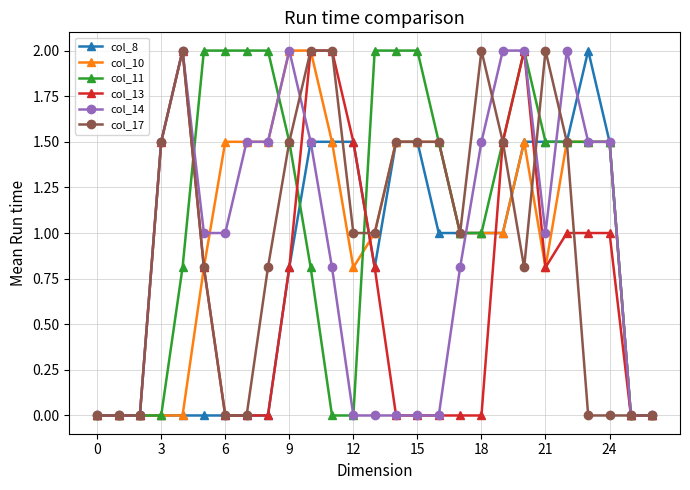

What is the maximum value shown in the chart?

2.0